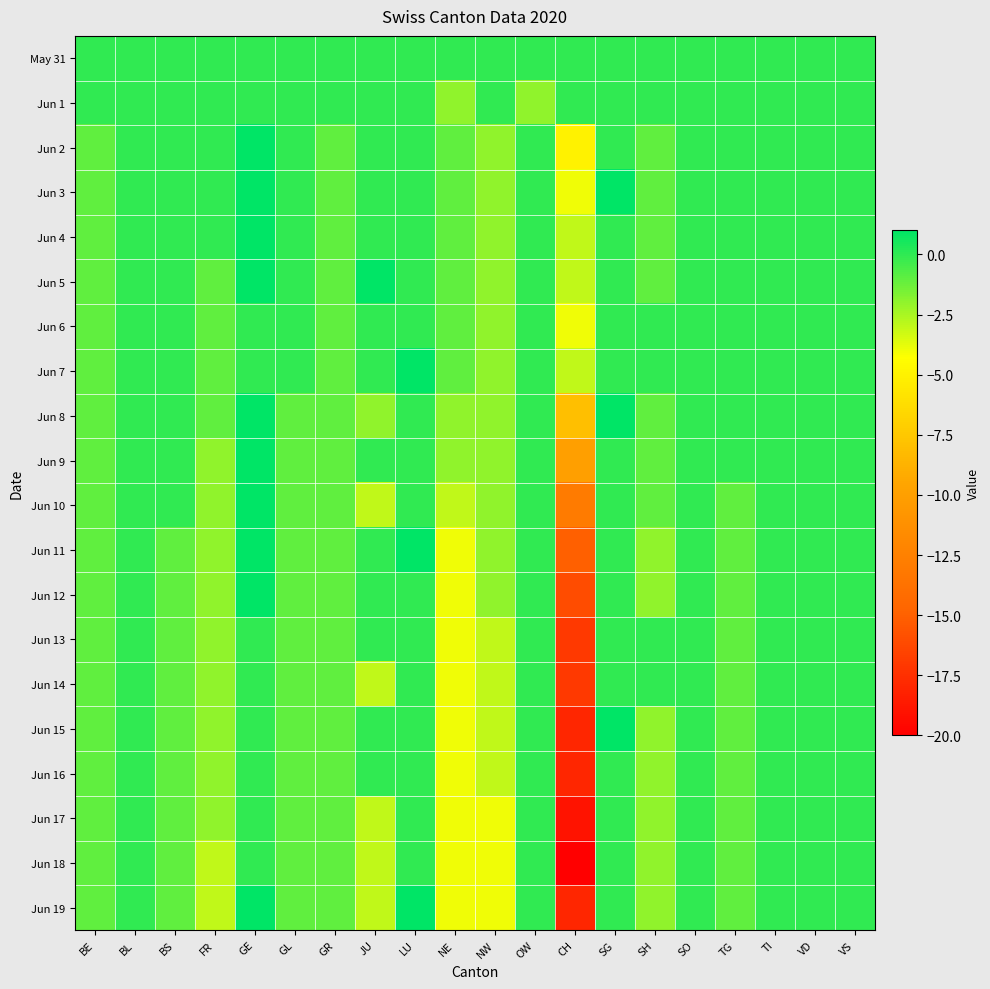

What is the spread (max minus min) of values at FR?

3